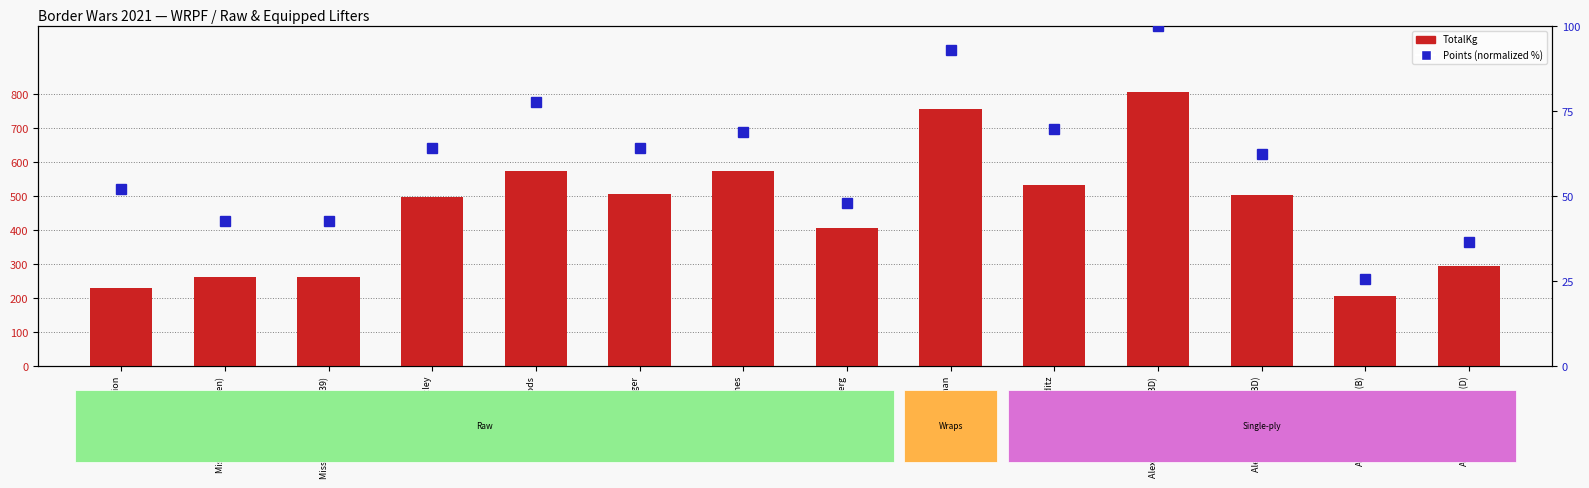

Reading right to left, extract all data points from this chart.

TotalKg: Alexander McNeal (D)=295.0	Alexander McNeal (B)=207.5	Alexander McNeal (BD)=502.5	Alexander McNeal (SBD)=805.0	Keenan Seditz=532.5	Antonio Meehan=755.0	Lucas Stuerenberg=405.0	Wayne Hughes=575.0	Mason Bittinger=505.0	Zachary Woods=575.0	Shaylon Brentley=497.5	Missy Stamford (S35-39)=262.5	Missy Stamford (Open)=262.5	Veronica Mallion=230.0
Points (percentile): Alexander McNeal (D)=36.6	Alexander McNeal (B)=25.8	Alexander McNeal (BD)=62.4	Alexander McNeal (SBD)=100.0	Keenan Seditz=69.8	Antonio Meehan=92.8	Lucas Stuerenberg=47.9	Wayne Hughes=68.9	Mason Bittinger=64.2	Zachary Woods=77.6	Shaylon Brentley=64.2	Missy Stamford (S35-39)=42.6	Missy Stamford (Open)=42.6	Veronica Mallion=52.0